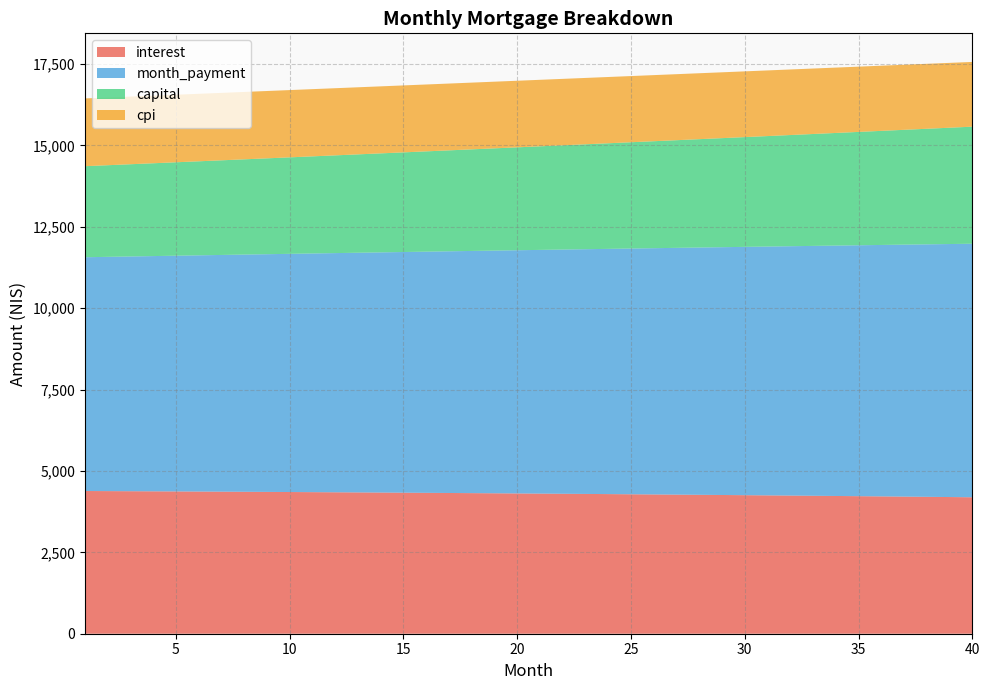

Reading right to left, list all the values displayed in this chart.

interest: 40=4191.8	39=4198.7	38=4205.5	37=4212.2	36=4218.8	35=4225.2	34=4231.6	33=4237.8	32=4244.0	31=4250.0	30=4255.9	29=4261.7	28=4267.4	27=4273.0	26=4278.5	25=4283.9	24=4289.2	23=4294.4	22=4299.5	21=4304.4	20=4309.3	19=4314.1	18=4318.8	17=4323.4	16=4327.9	15=4332.3	14=4336.6	13=4340.8	12=4344.9	11=4348.9	10=4352.8	9=4356.6	8=4360.4	7=4364.0	6=4367.6	5=4371.1	4=4374.5	3=4377.8	2=4381.0	1=4384.1
month_payment: 40=7788.1	39=7771.9	38=7755.8	37=7739.6	36=7723.6	35=7707.5	34=7691.5	33=7675.5	32=7659.5	31=7643.6	30=7627.7	29=7611.9	28=7596.0	27=7580.2	26=7564.5	25=7548.8	24=7533.1	23=7517.4	22=7501.8	21=7486.2	20=7470.6	19=7455.1	18=7439.6	17=7424.1	16=7408.7	15=7393.3	14=7377.9	13=7362.6	12=7347.3	11=7332.0	10=7316.7	9=7301.5	8=7286.3	7=7271.2	6=7256.1	5=7241.0	4=7225.9	3=7210.9	2=7195.9	1=7181.0
capital: 40=3596.3	39=3573.2	38=3550.3	37=3527.4	36=3504.8	35=3482.3	34=3459.9	33=3437.6	32=3415.6	31=3393.6	30=3371.8	29=3350.1	28=3328.6	27=3307.2	26=3286.0	25=3264.9	24=3243.9	23=3223.0	22=3202.3	21=3181.7	20=3161.3	19=3141.0	18=3120.8	17=3100.7	16=3080.8	15=3061.0	14=3041.4	13=3021.8	12=3002.4	11=2983.1	10=2963.9	9=2944.9	8=2926.0	7=2907.2	6=2888.5	5=2869.9	4=2851.5	3=2833.1	2=2814.9	1=2796.9
cpi: 40=1988.6	39=1991.9	38=1995.2	37=1998.5	36=2001.6	35=2004.8	34=2007.8	33=2010.9	32=2013.8	31=2016.7	30=2019.6	29=2022.4	28=2025.2	27=2027.9	26=2030.5	25=2033.2	24=2035.7	23=2038.2	22=2040.7	21=2043.1	20=2045.5	19=2047.8	18=2050.1	17=2052.3	16=2054.5	15=2056.6	14=2058.7	13=2060.7	12=2062.7	11=2064.7	10=2066.6	9=2068.5	8=2070.3	7=2072.1	6=2073.8	5=2075.5	4=2077.1	3=2078.8	2=2080.3	1=2081.8